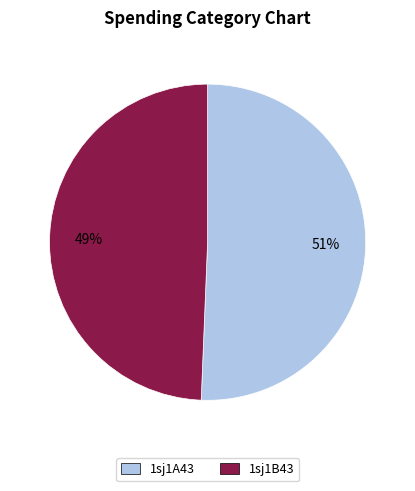

To the nearest percent, what is the combined percentage of 1sj1B43 and 1sj1A43?

100%